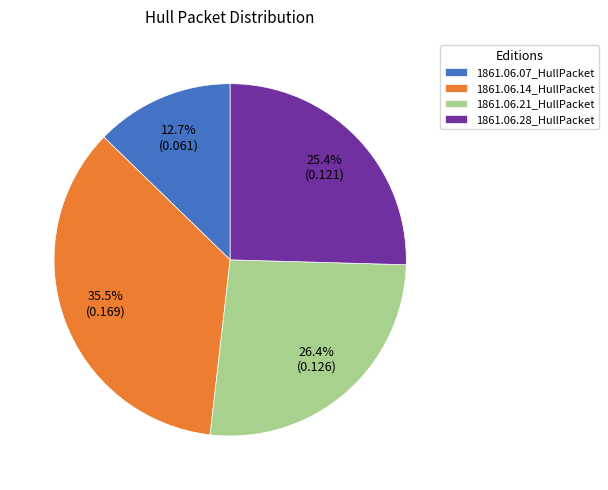

Count the number of slices in the pie.

4